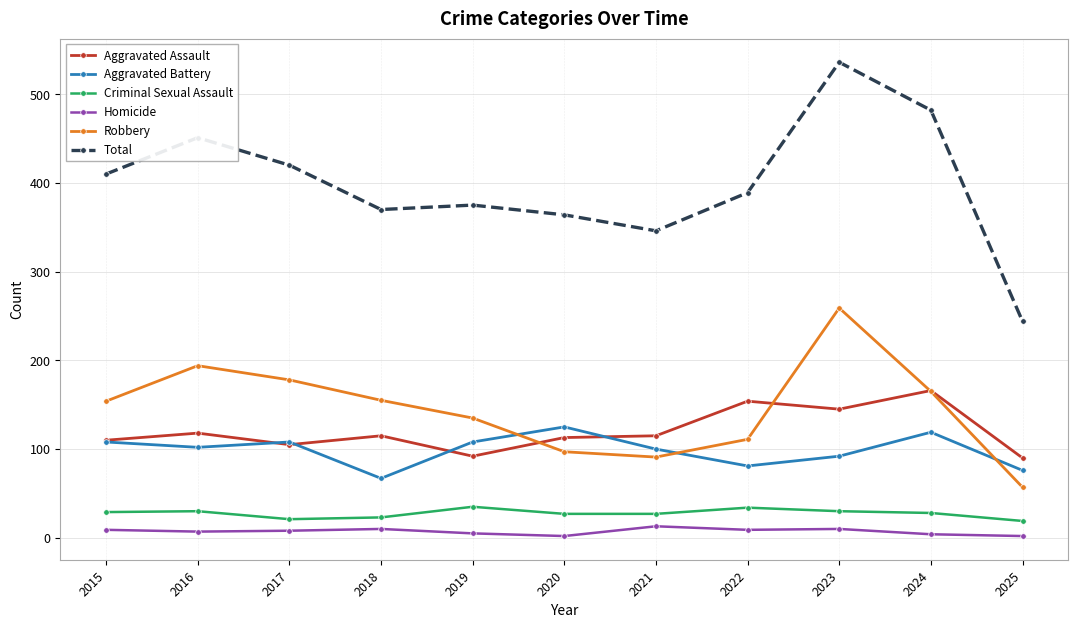

What is the approximate value of Homicide at 2021?

13